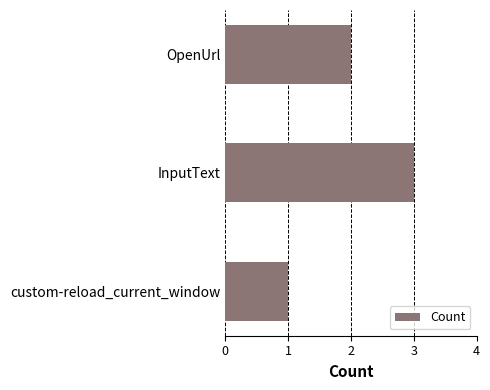

What is the label of the 3rd bar from the bottom?

OpenUrl